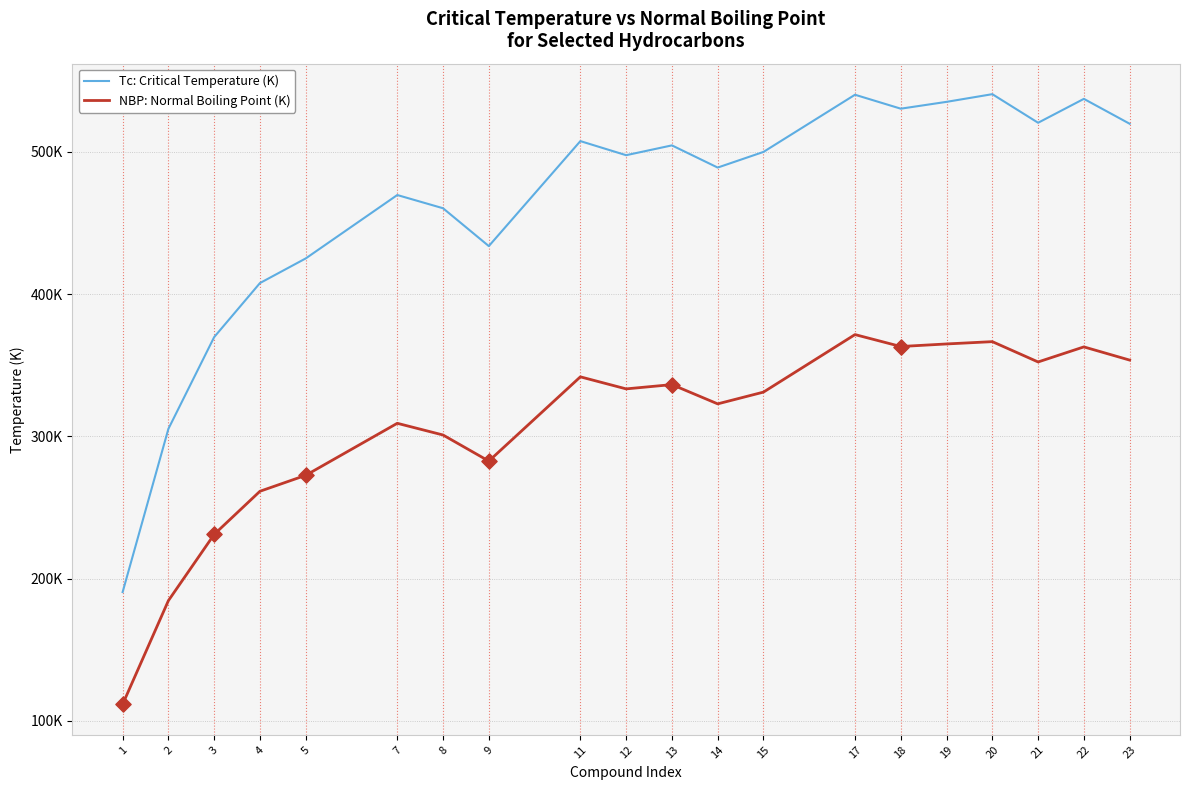

What are all the series names shown in the legend?

Tc: Critical Temperature (K), NBP: Normal Boiling Point (K)